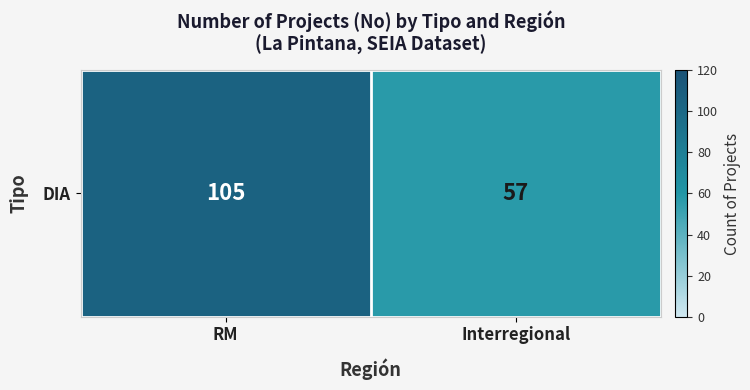

The chart shows a value of 75 at Interregional. True or false?

False